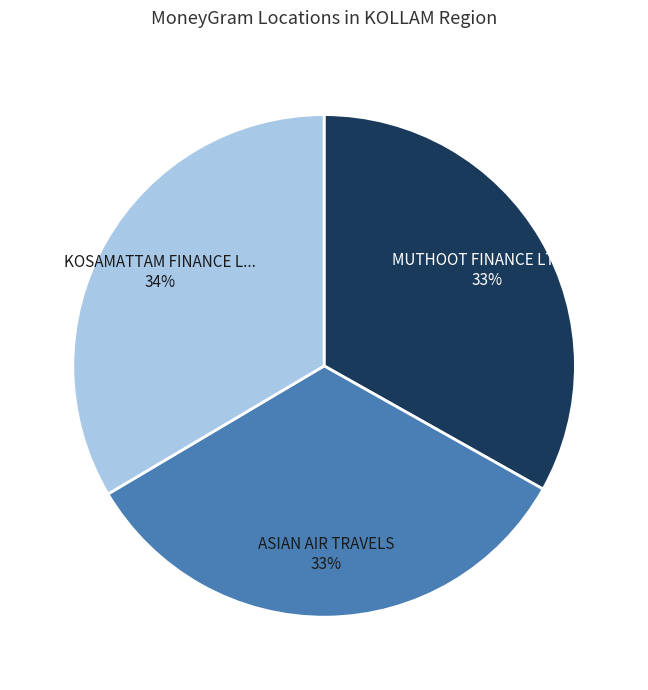

Does any single category account for the majority?

No